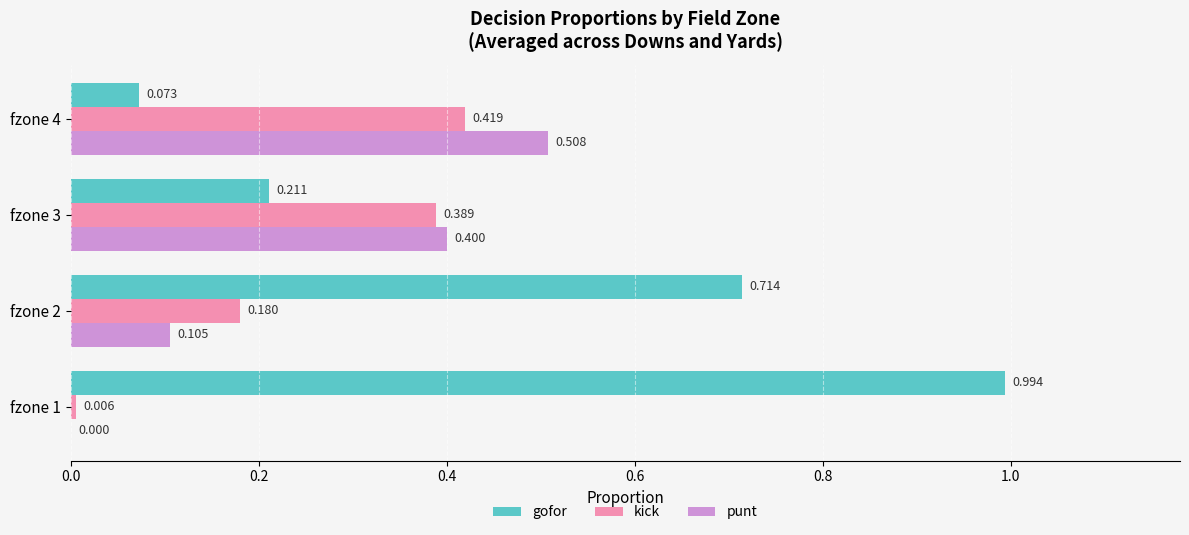

Which series has the largest total across all categories?

gofor